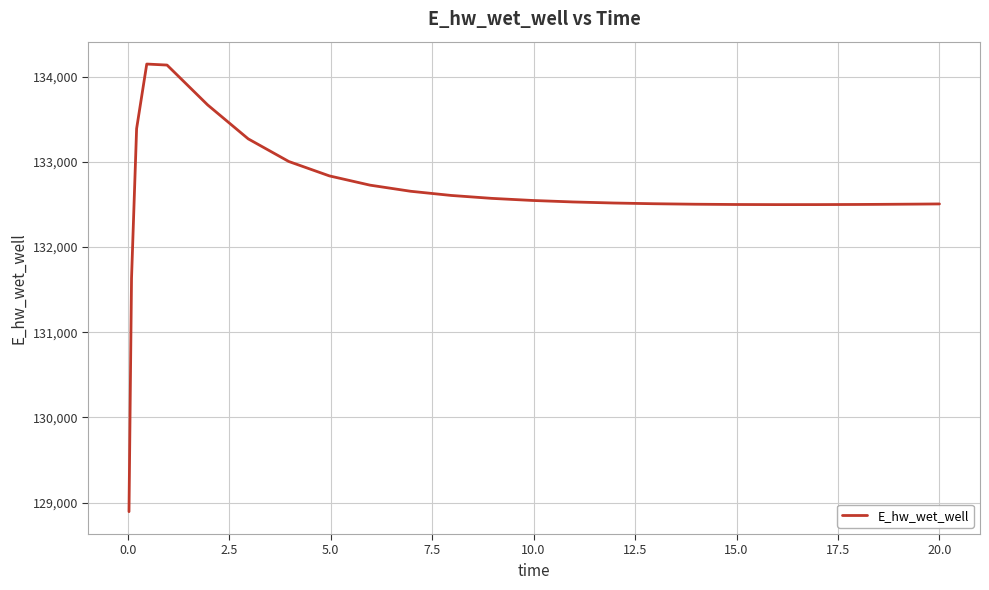

What is the difference between the maximum and minimum values?

5257.7